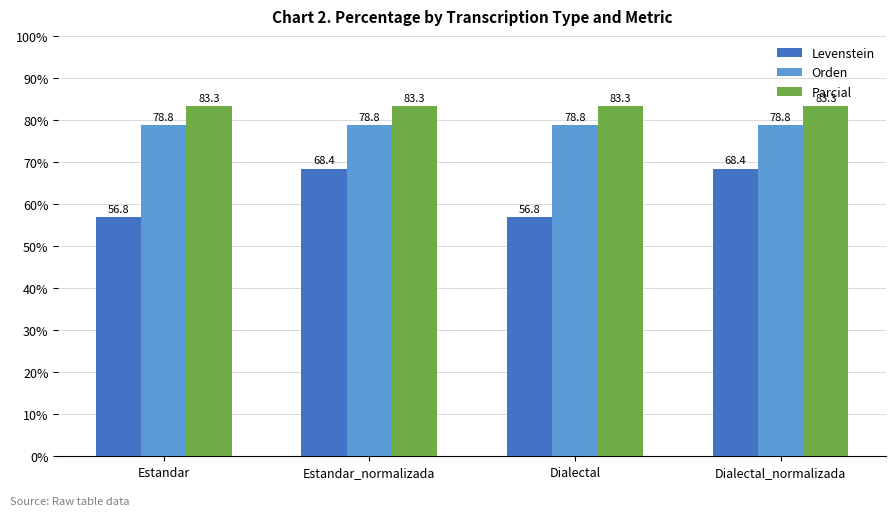

What are all the series names shown in the legend?

Levenstein, Orden, Parcial